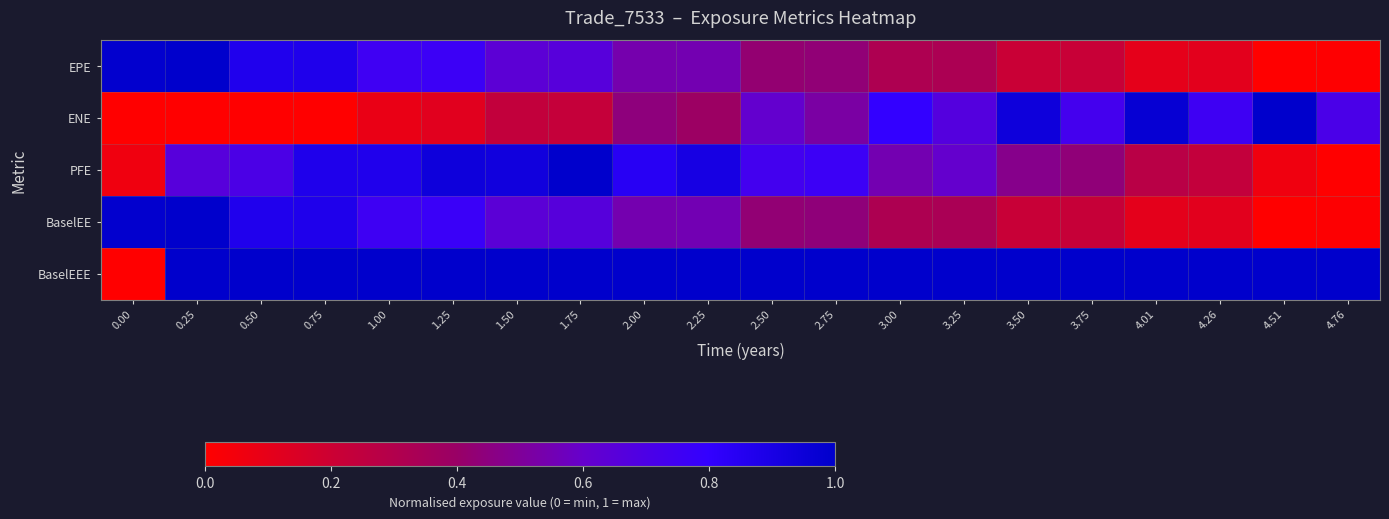

Reading left to right, extract all data points from this chart.

EPE: 0.00=1.0	0.25=1.0	0.50=0.9	0.75=0.9	1.00=0.8	1.25=0.8	1.50=0.6	1.75=0.7	2.00=0.5	2.25=0.5	2.50=0.4	2.75=0.4	3.00=0.3	3.25=0.3	3.50=0.2	3.75=0.2	4.01=0.1	4.26=0.1	4.51=0.0	4.76=0.0
ENE: 0.00=0.0	0.25=0.0	0.50=0.0	0.75=0.0	1.00=0.1	1.25=0.1	1.50=0.2	1.75=0.2	2.00=0.4	2.25=0.4	2.50=0.6	2.75=0.5	3.00=0.8	3.25=0.7	3.50=0.9	3.75=0.7	4.01=1.0	4.26=0.8	4.51=1.0	4.76=0.7
PFE: 0.00=0.1	0.25=0.7	0.50=0.7	0.75=0.9	1.00=0.9	1.25=0.9	1.50=0.9	1.75=1.0	2.00=0.8	2.25=0.9	2.50=0.7	2.75=0.8	3.00=0.5	3.25=0.6	3.50=0.5	3.75=0.4	4.01=0.3	4.26=0.2	4.51=0.1	4.76=0.0
BaselEE: 0.00=1.0	0.25=1.0	0.50=0.9	0.75=0.9	1.00=0.8	1.25=0.8	1.50=0.6	1.75=0.7	2.00=0.5	2.25=0.6	2.50=0.4	2.75=0.4	3.00=0.3	3.25=0.3	3.50=0.2	3.75=0.2	4.01=0.1	4.26=0.1	4.51=0.0	4.76=0.0
BaselEEE: 0.00=0.0	0.25=1.0	0.50=1.0	0.75=1.0	1.00=1.0	1.25=1.0	1.50=1.0	1.75=1.0	2.00=1.0	2.25=1.0	2.50=1.0	2.75=1.0	3.00=1.0	3.25=1.0	3.50=1.0	3.75=1.0	4.01=1.0	4.26=1.0	4.51=1.0	4.76=1.0